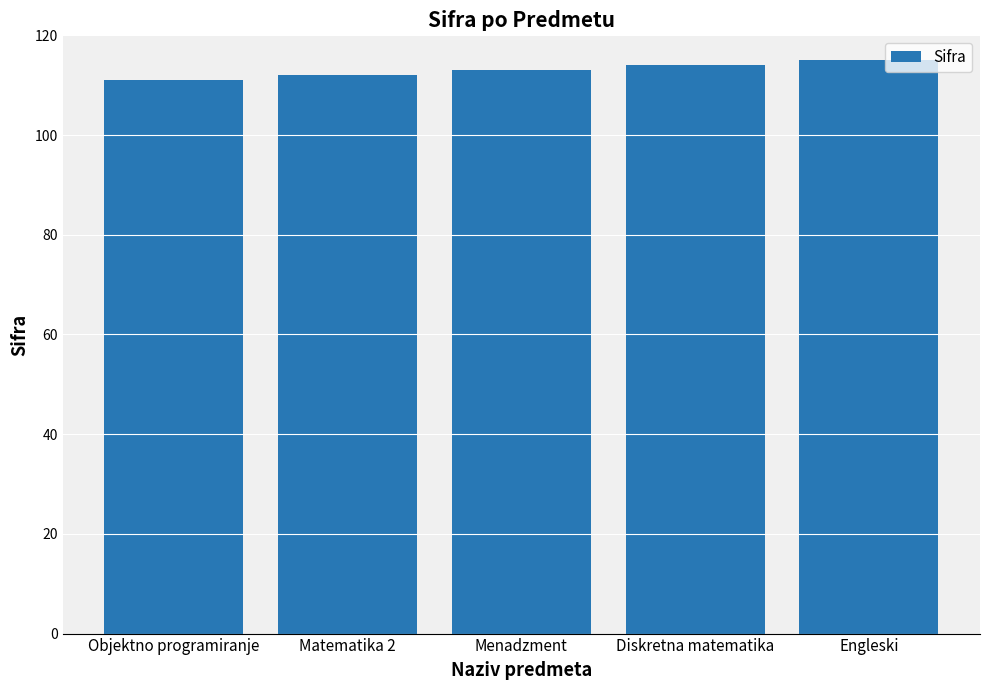

How many series are shown in this chart?

1